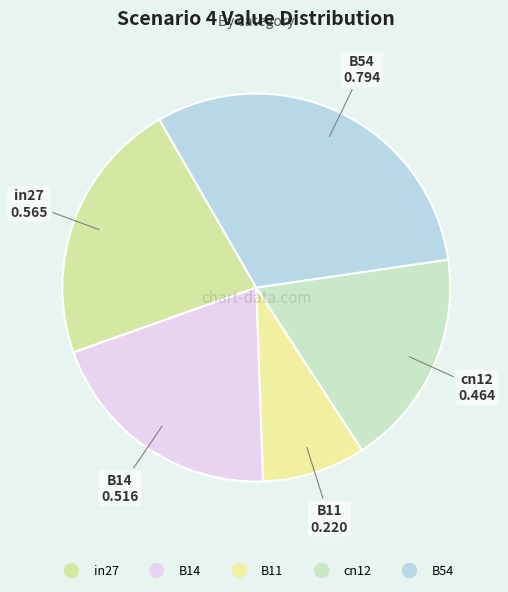

How many segments does this pie chart have?

5